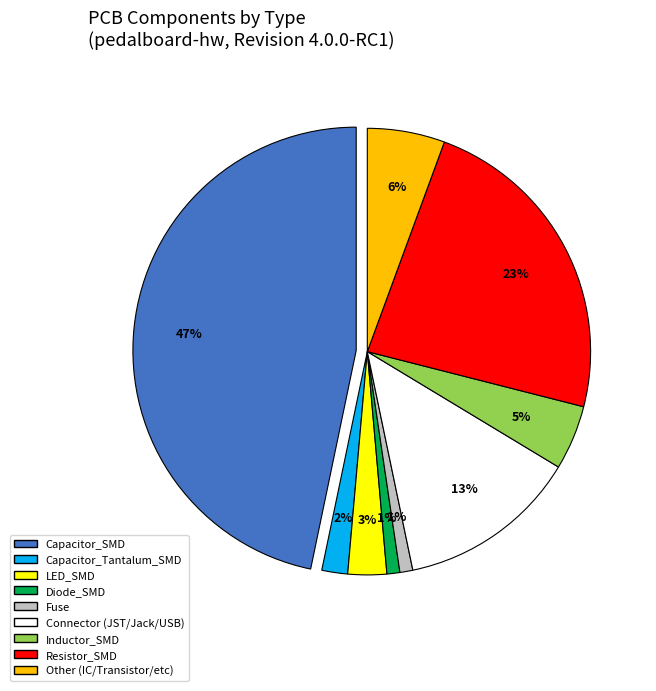

The Capacitor_Tantalum_SMD slice represents 2% of the pie. True or false?

True